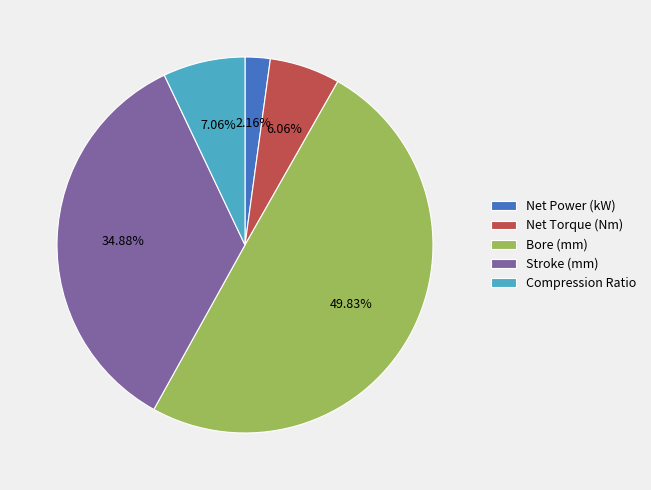

To the nearest percent, what is the difference between the largest and smallest slice percentages?

48%